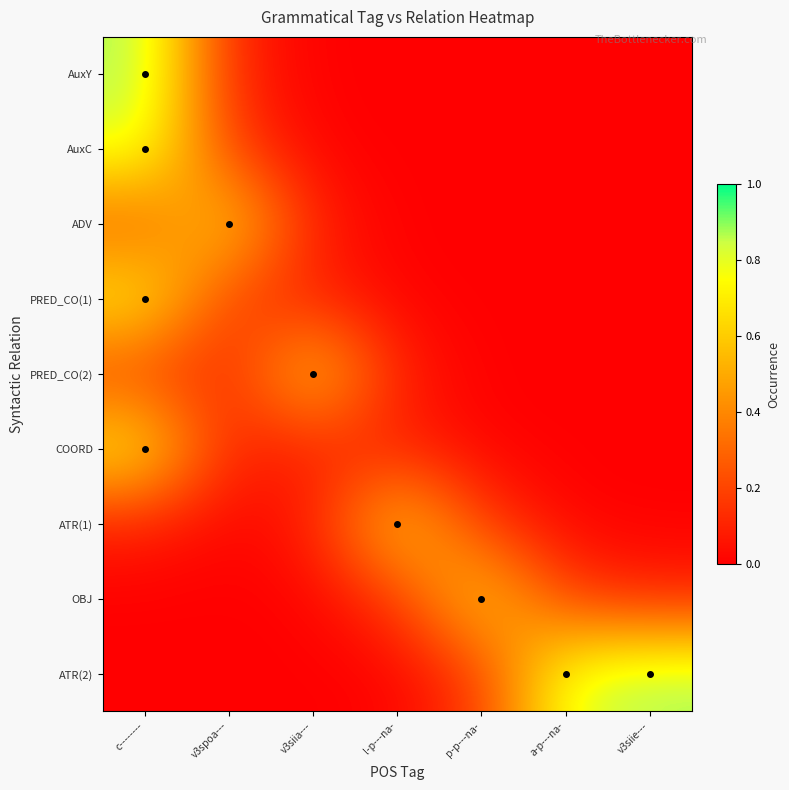

Rank the series at c-------- from lowest to highest value.

ATR(2), OBJ, ATR(1), PRED_CO(2), ADV, COORD, PRED_CO(1), AuxC, AuxY